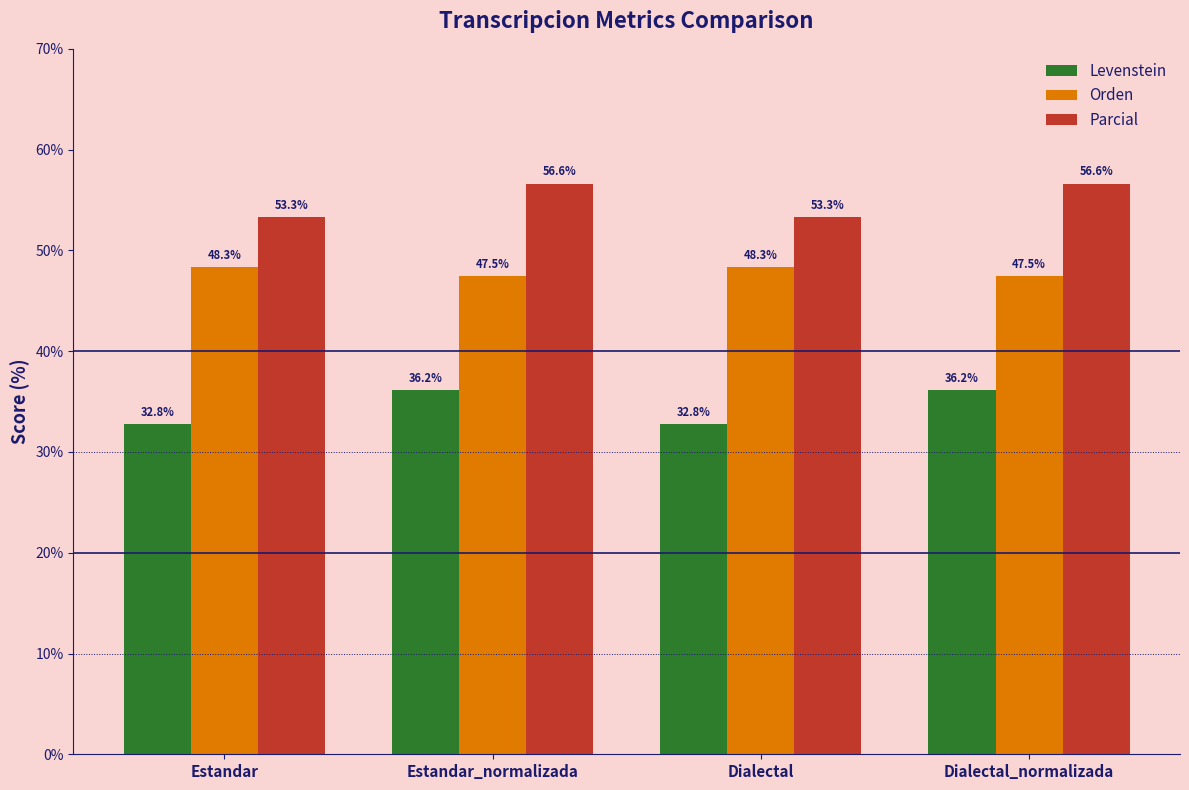

How many data points in Parcial are above 56?

2